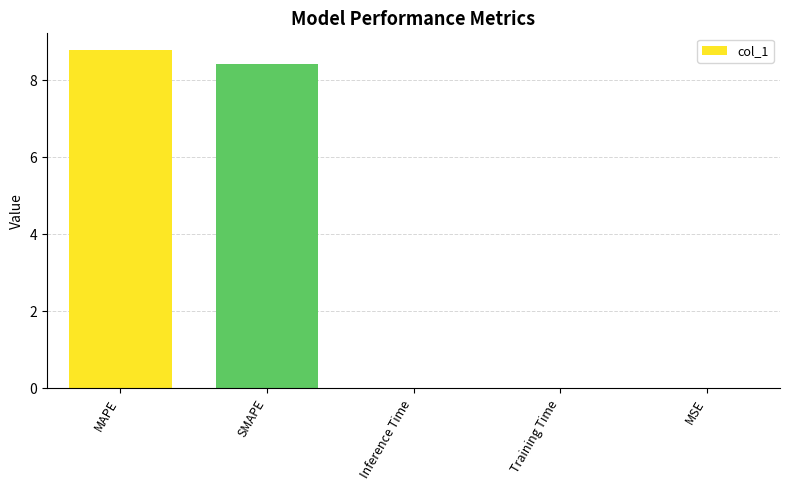

What is the sum of all values?

17.2